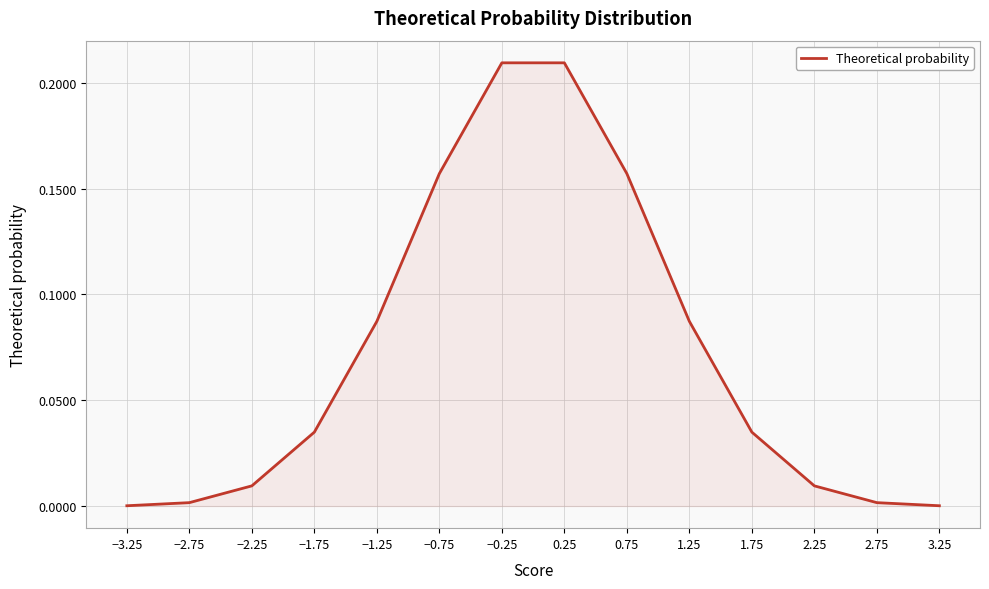

True or false: the data shows 0.3 at 0.25.

False